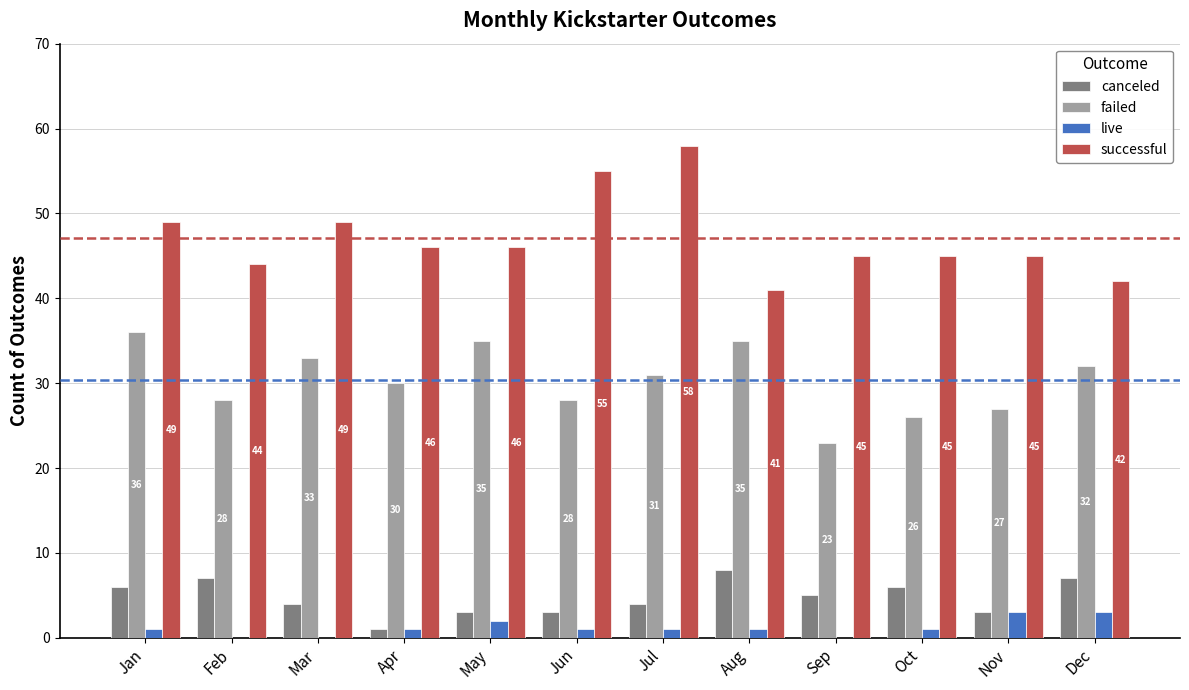

What is the greatest value displayed?

58